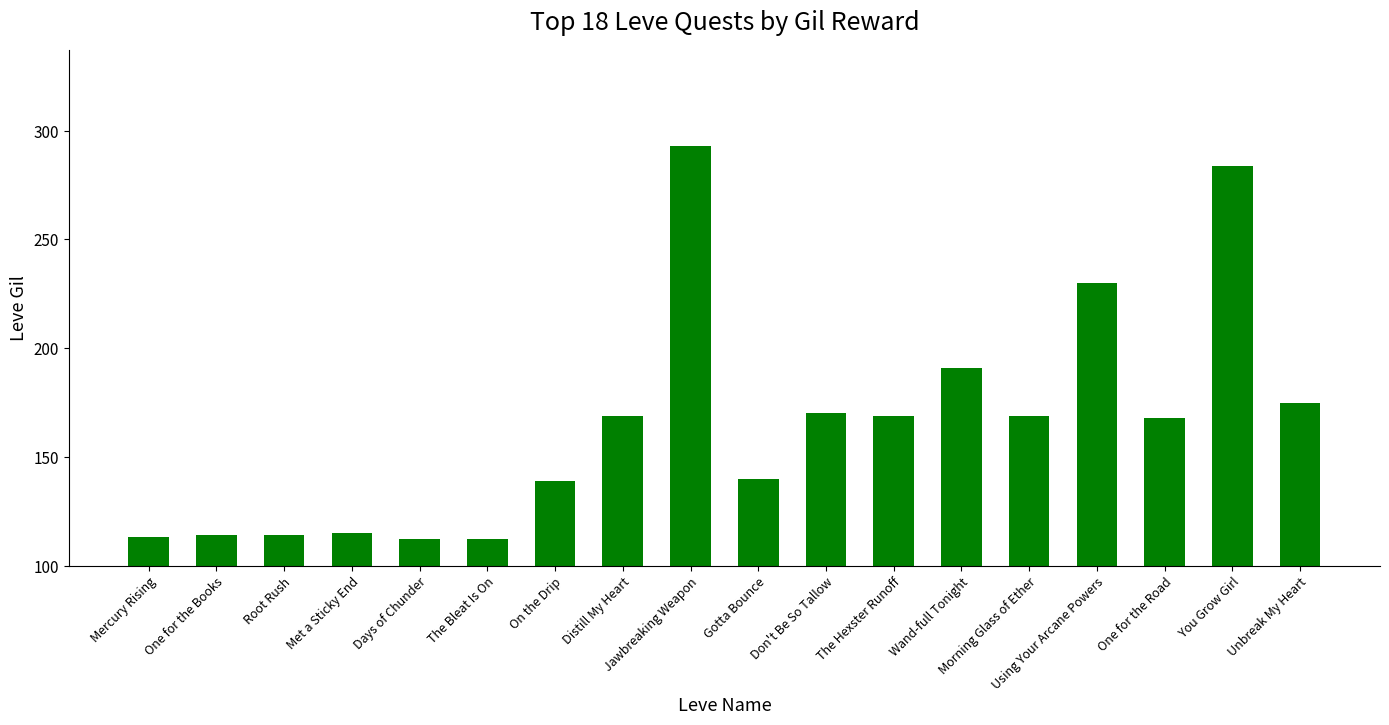

True or false: the data shows 78 at The Bleat Is On.

False